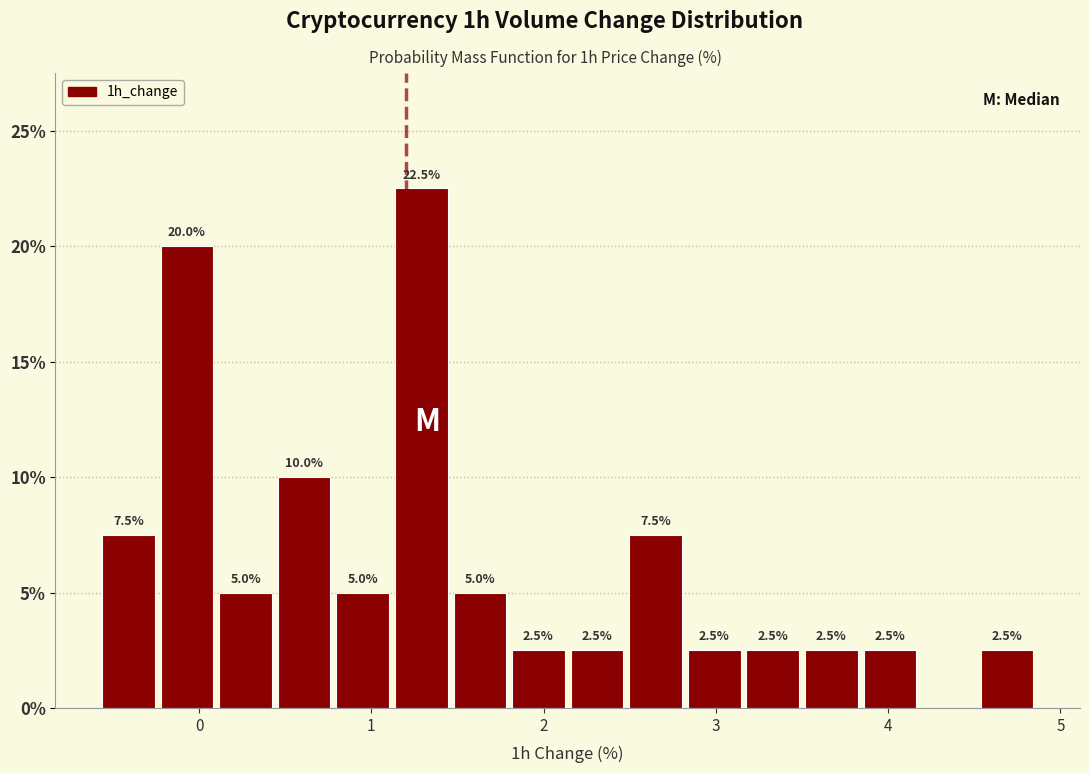

Read against the x-axis, roughly where is the centre of the tallest bar?

1.3